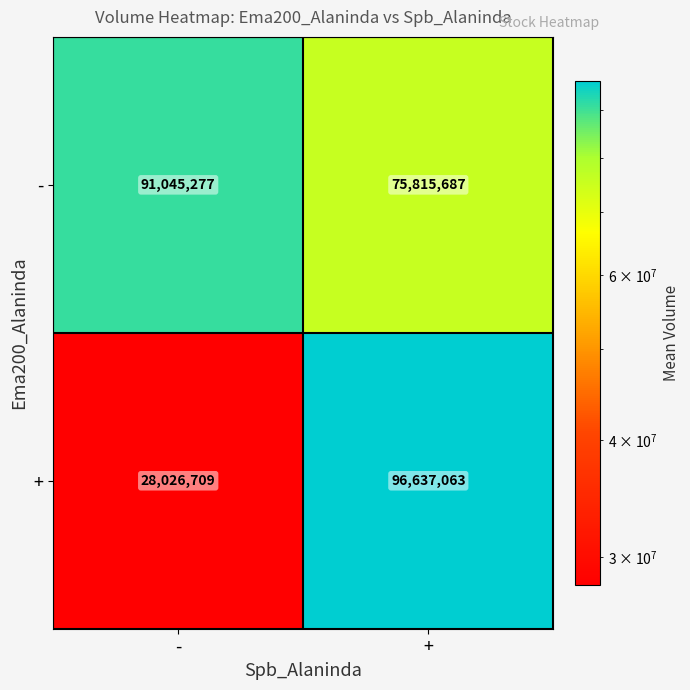

Which category has the highest value across all series?

+